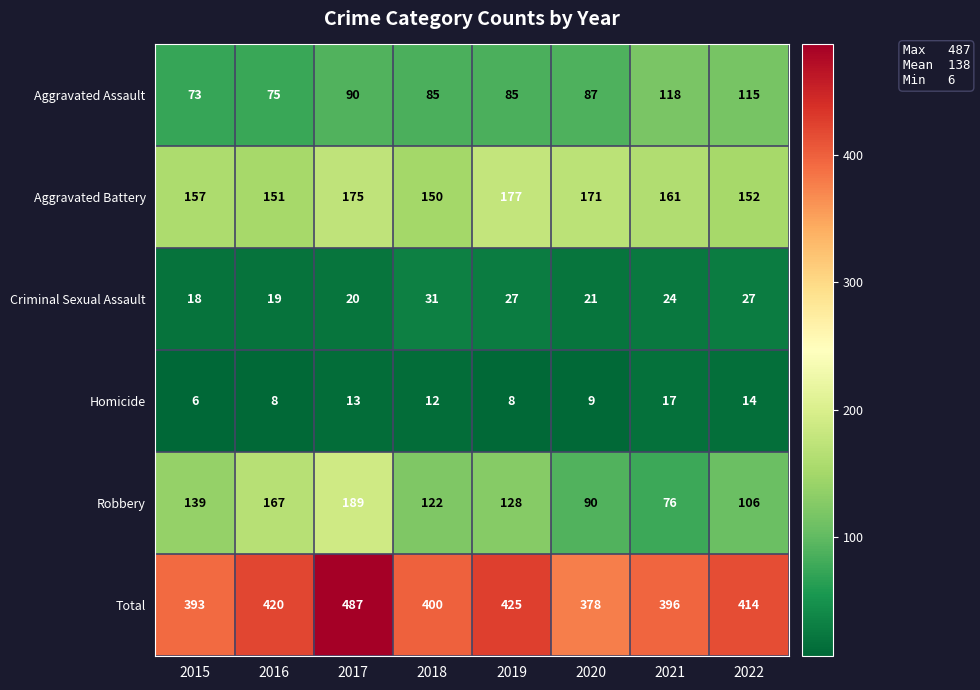

Which label corresponds to the smallest value in the chart?

2015